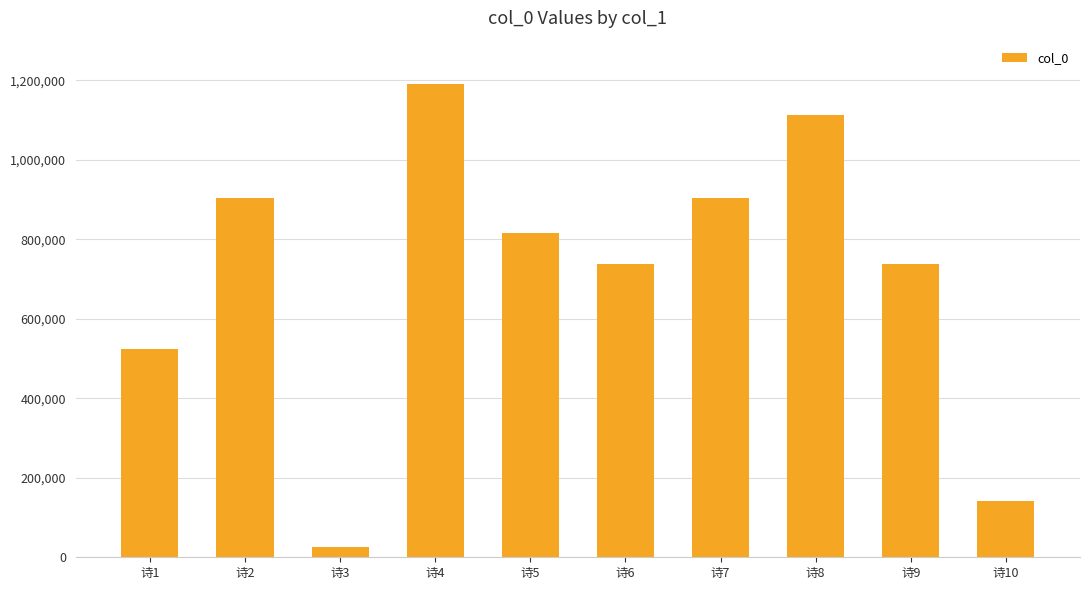

Is it true that the value at 诗10 is 244656?

False